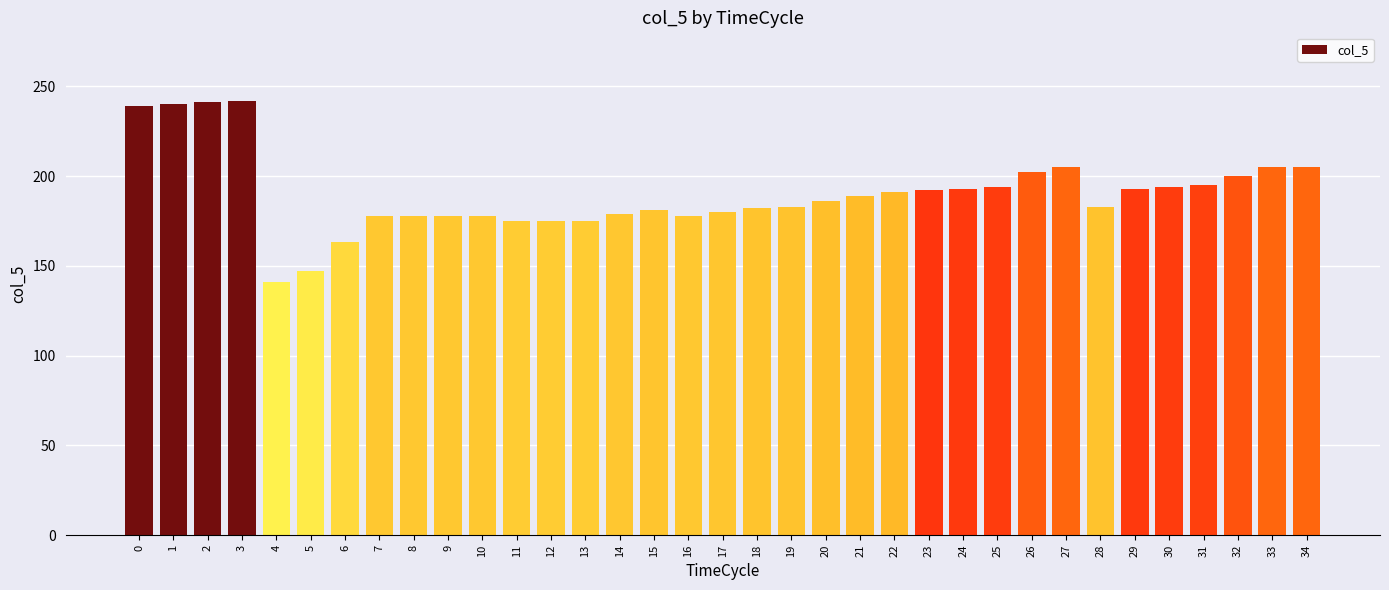

Approximately how many times larger is the value at 23 compared to 8?

1.1